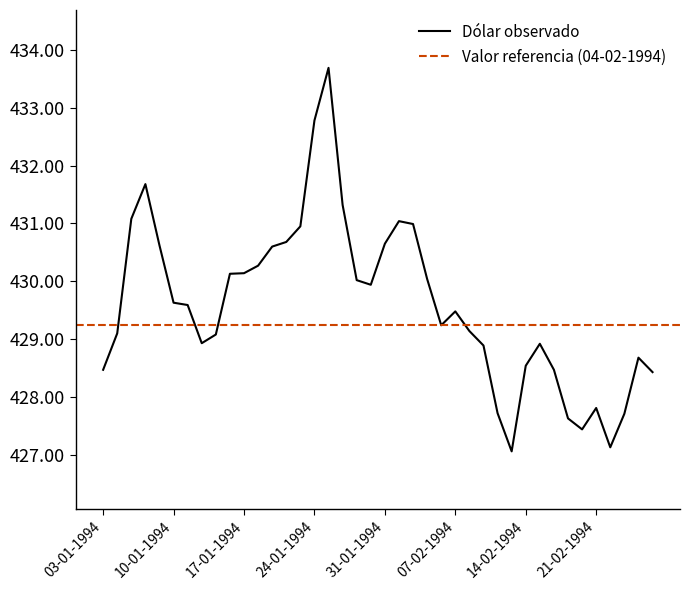

Does the chart have visible grid lines?

No